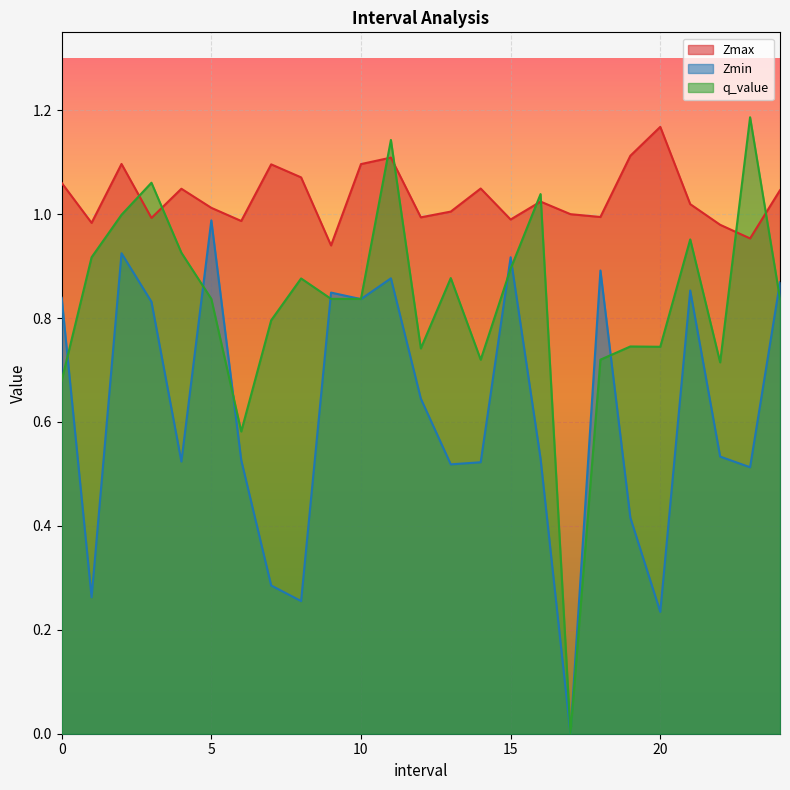

What position from the right is 24.0?

1